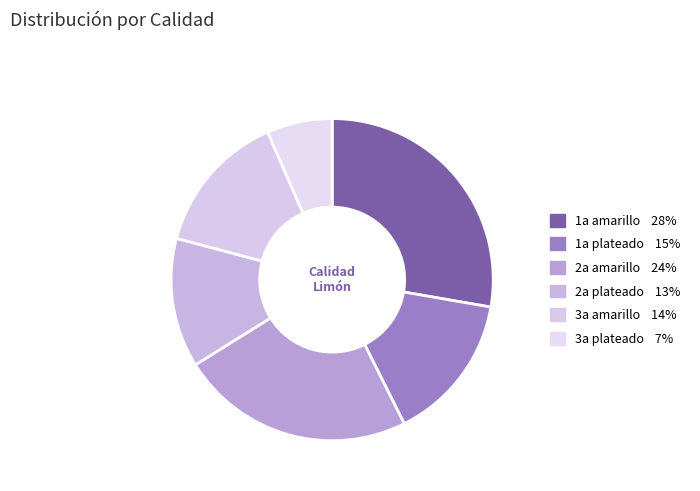

How many slices are in this pie chart?

6